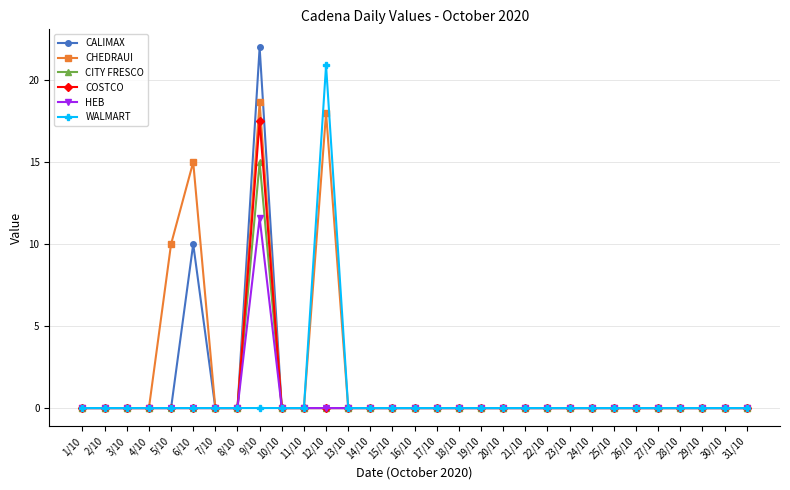

At which label does CALIMAX reach its peak?

9/10